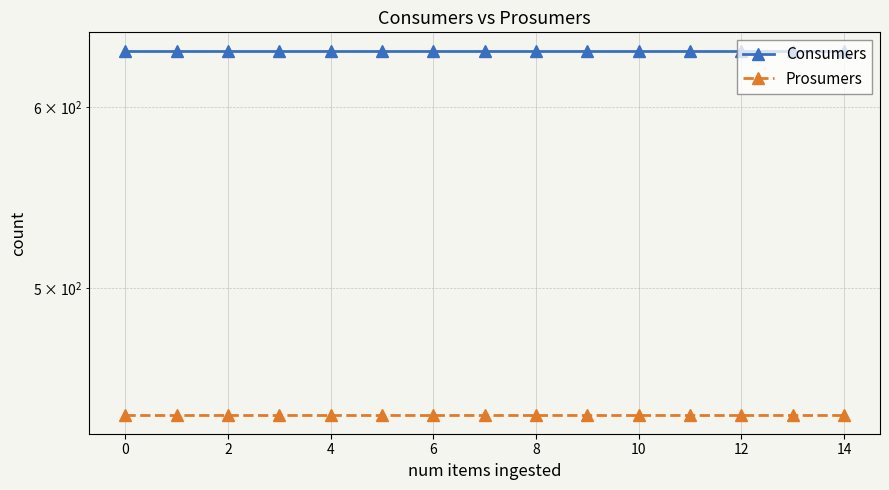

Reading right to left, extract all data points from this chart.

Consumers: 635	635	635	635	635	635	635	635	635	635	635	635	635	635	635
Prosumers: 440	440	440	440	440	440	440	440	440	440	440	440	440	440	440